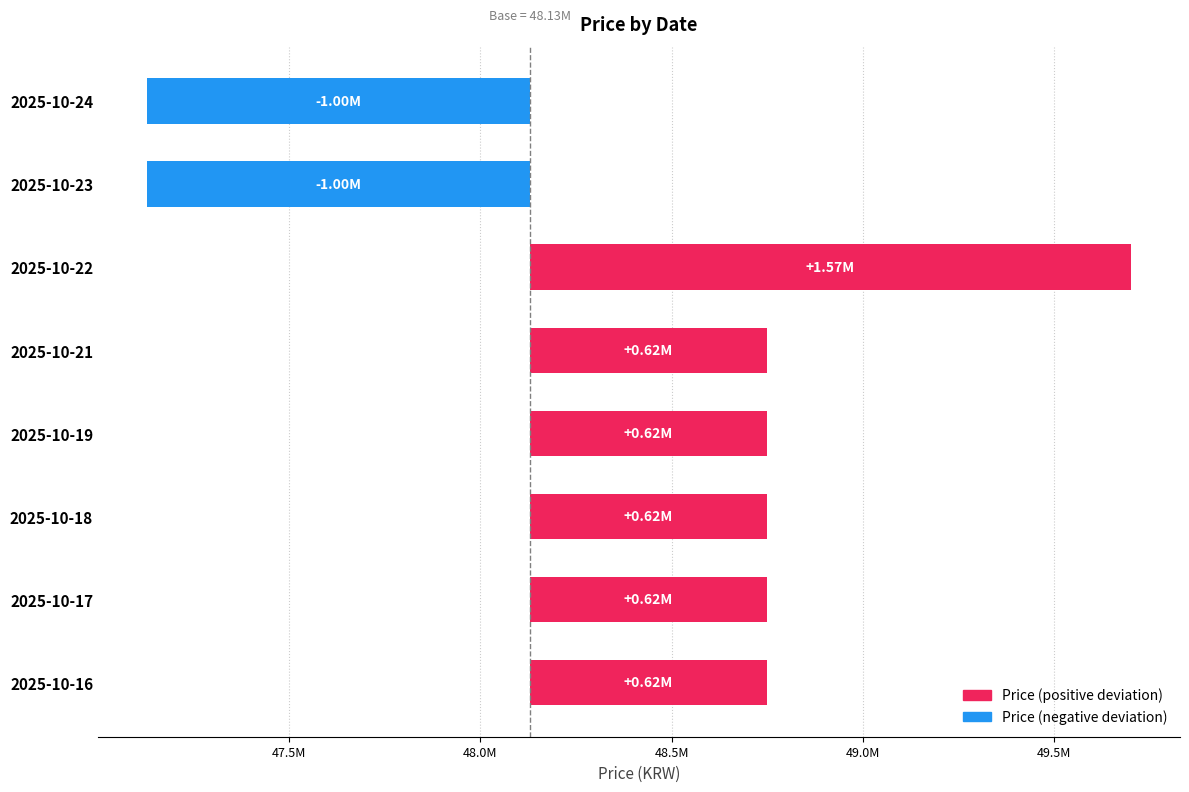

Which category has the highest value across all series?

2025-10-22